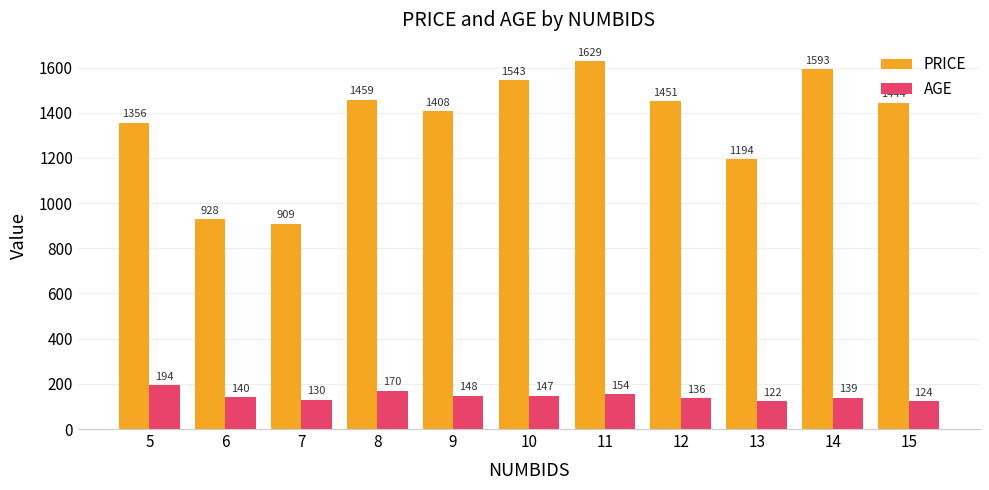

What is the difference between the AGE values at 15 and 11?

29.7